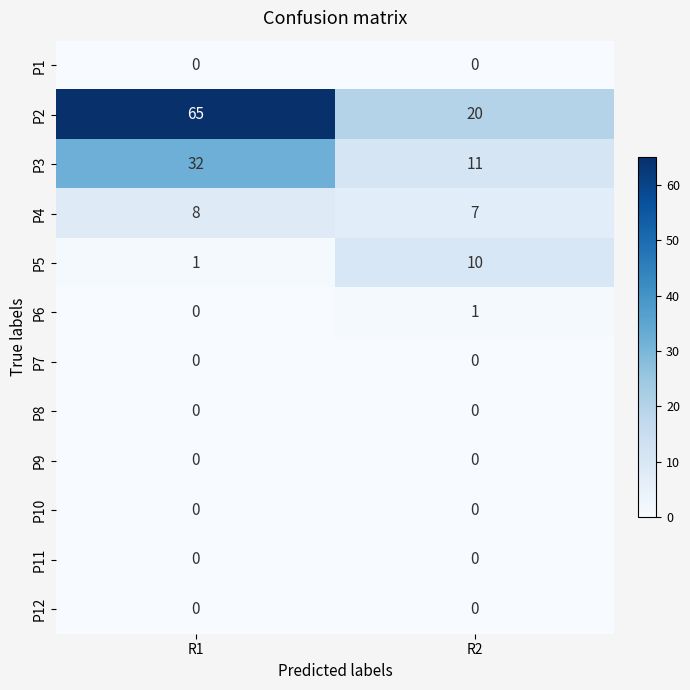

Reading left to right, transcribe all the data shown in this chart.

P1: 0	0
P2: 65	20
P3: 32	11
P4: 8	7
P5: 1	10
P6: 0	1
P7: 0	0
P8: 0	0
P9: 0	0
P10: 0	0
P11: 0	0
P12: 0	0